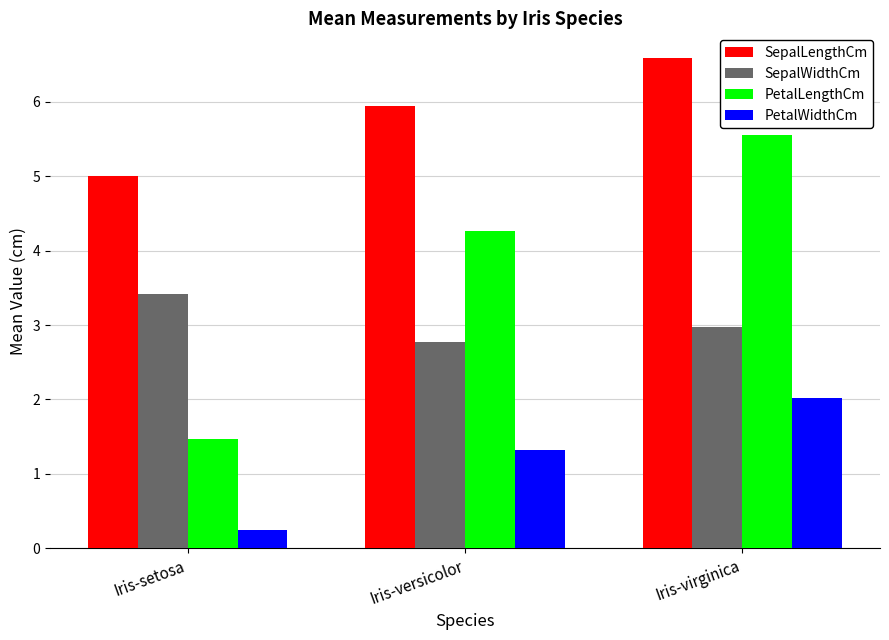

What is the sum of the PetalWidthCm values at Iris-setosa and Iris-virginica?

2.3